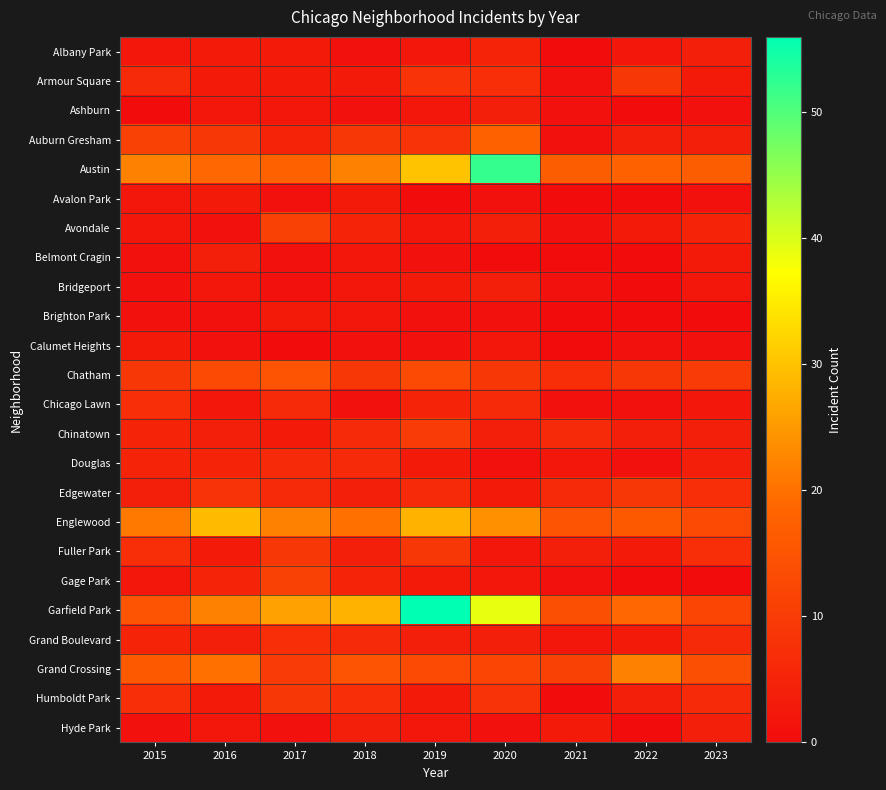

At how many categories does at least one series exceed 49?

2